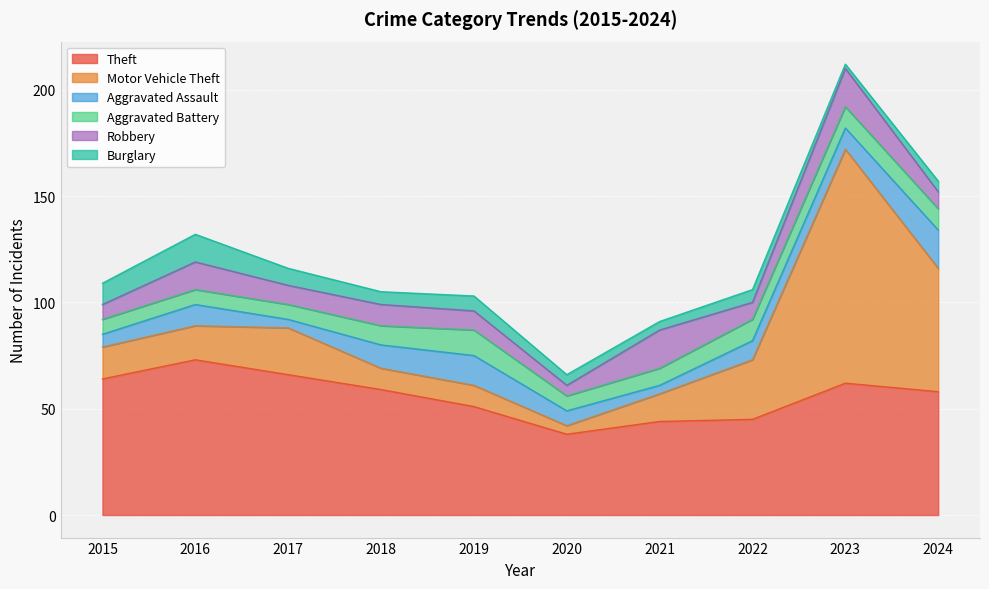

What is the greatest value displayed?

110